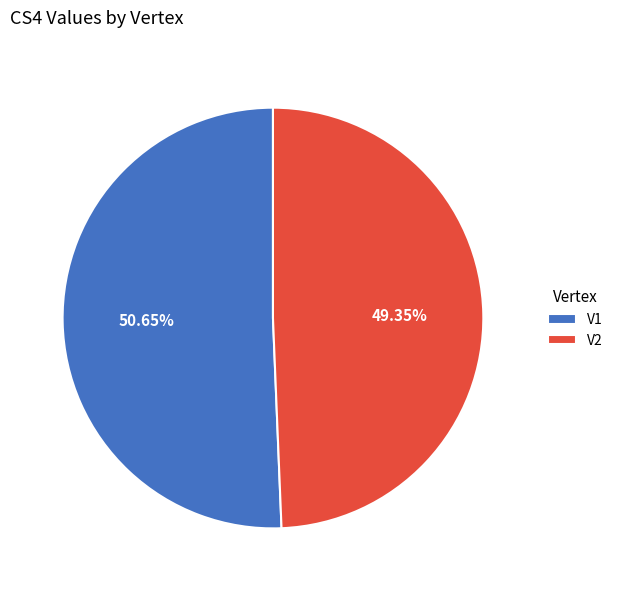

Rank the categories by value from highest to lowest.

V1, V2